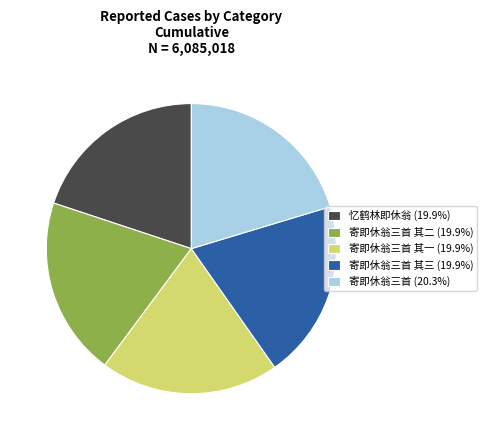

Is there a majority slice in this chart?

No